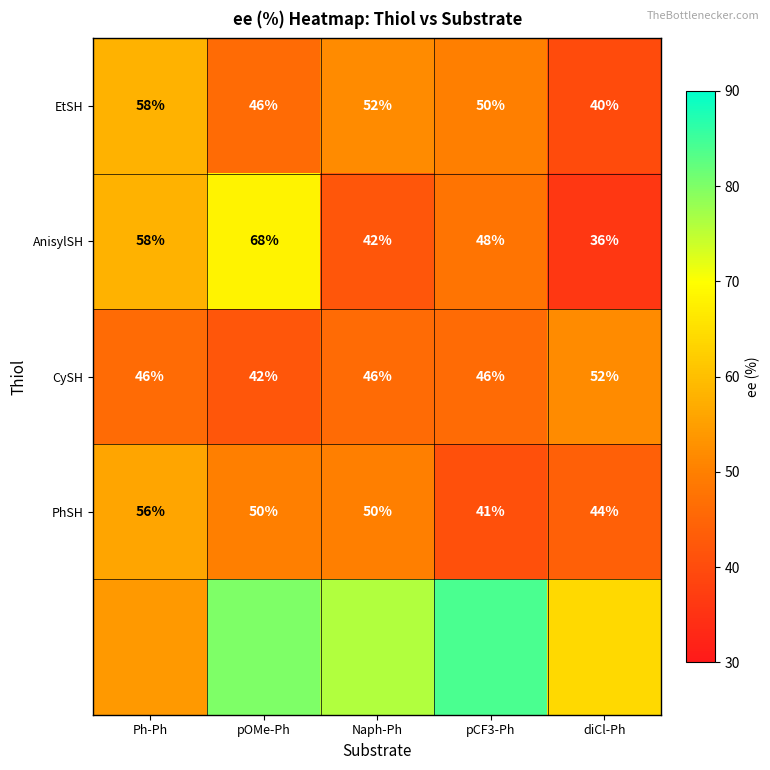

What is the average value of the CySH series?

46